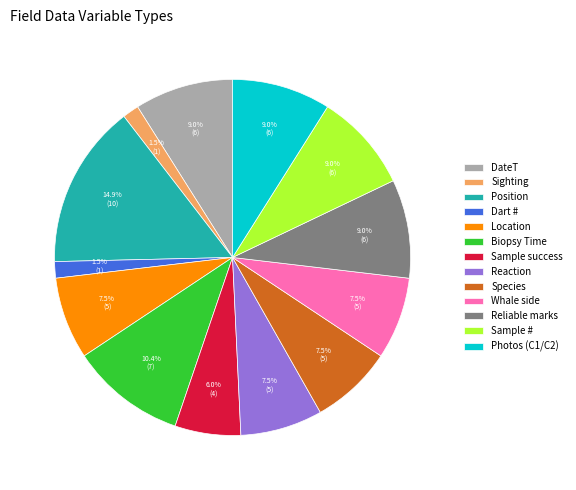

Which has a higher value, Sample # or Dart #?

Sample #